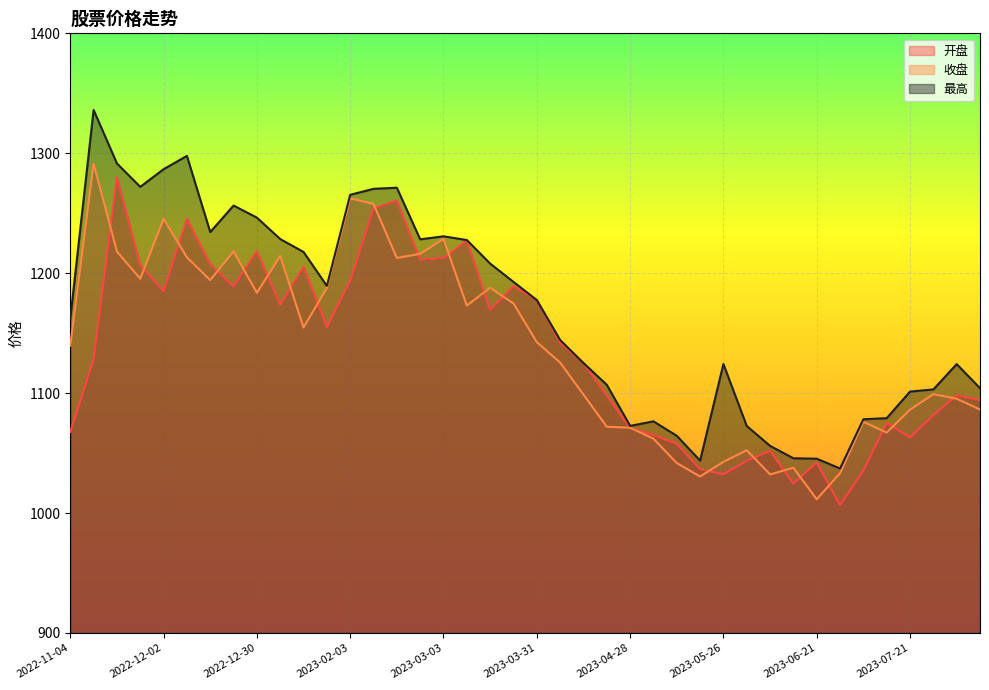

In 收盘, how many points are lower than both neighbors (excluding endpoints)?

10